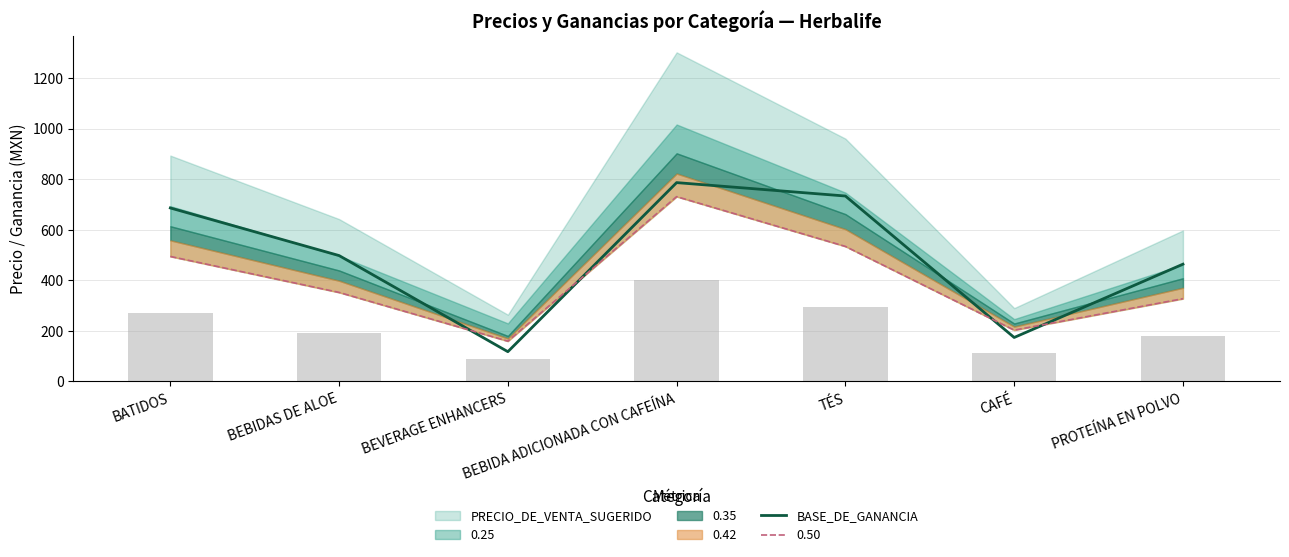

How many values exceed 497?

4